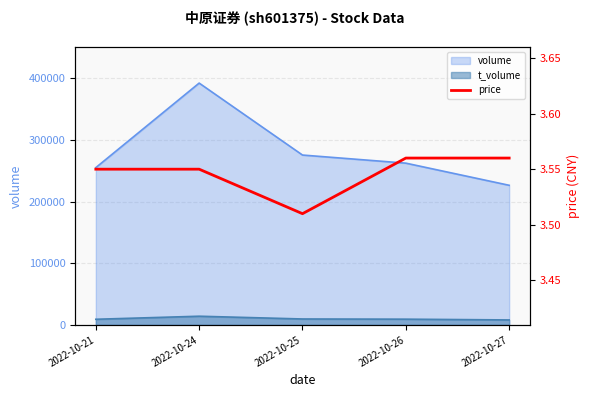

What is the value of the 5th point from the left?

3.6